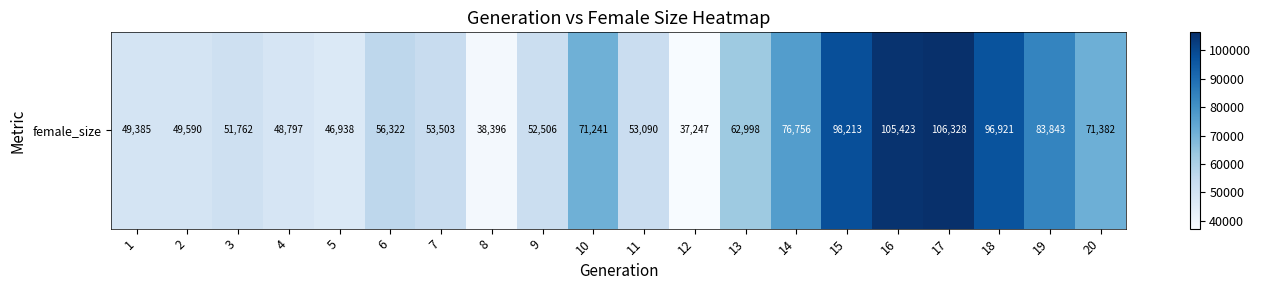

True or false: the data shows 98213 at 15.

True